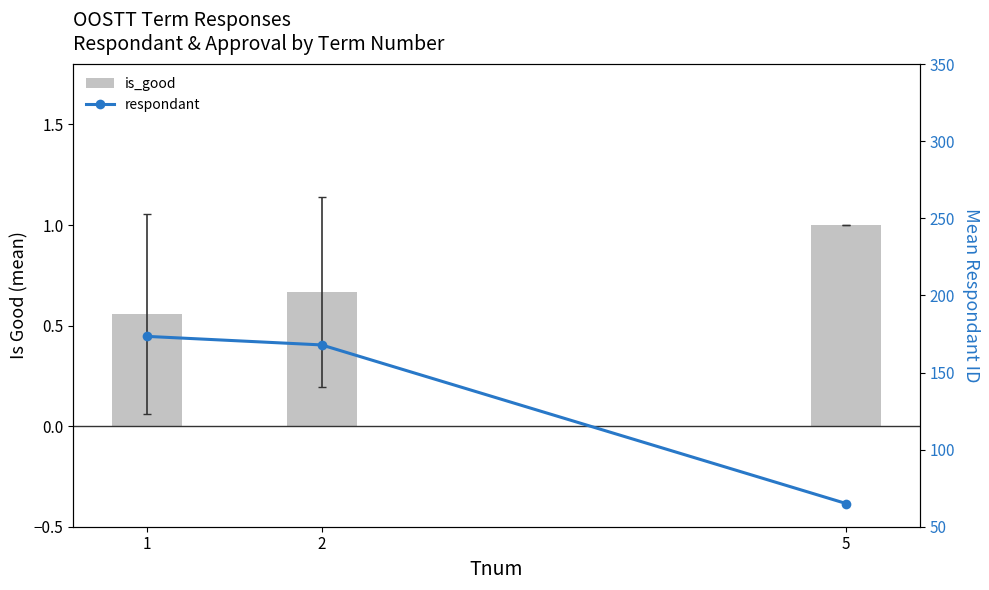

What is the difference between the second highest and minimum values in the respondant series?

102.9